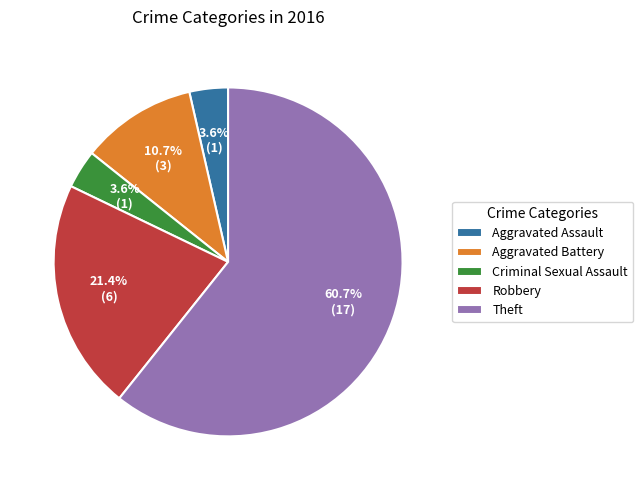

To the nearest percent, what portion does Robbery represent?

21%